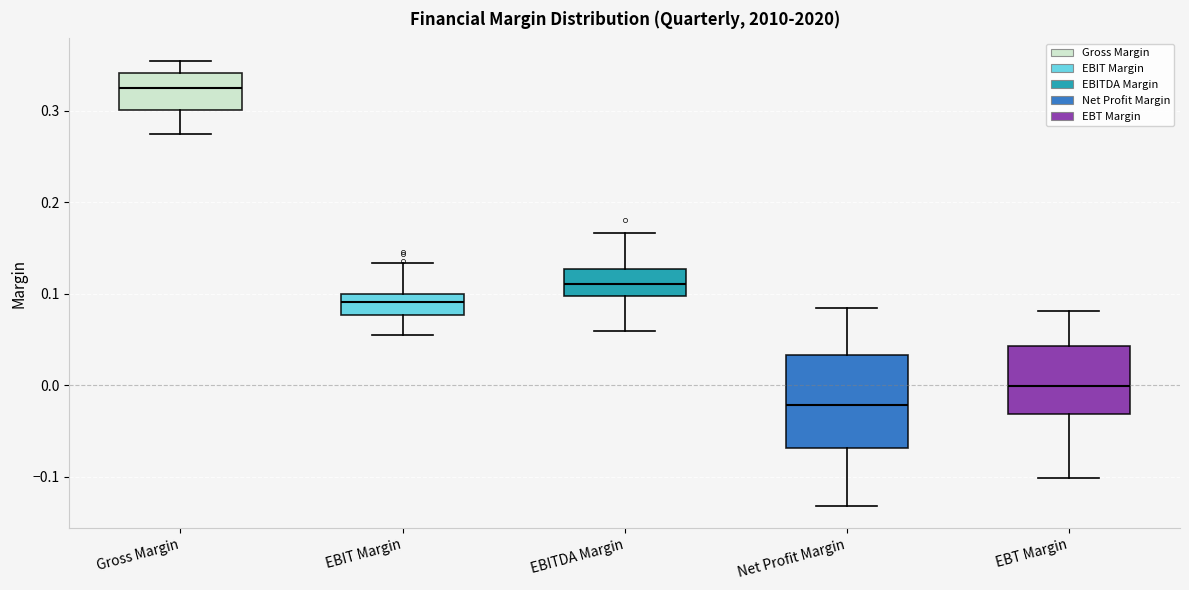

Reading left to right, transcribe this box plot: for each box, give where its median line is, the range the box spans, and where its two whiskers end, as read against the y-axis. The values are not printed on the chart, so give them approximately, as read against the axis.

Gross Margin: median 0.32, box 0.30 to 0.34, whiskers 0.28 to 0.36
EBIT Margin: median 0.09, box 0.08 to 0.10, whiskers 0.06 to 0.13
EBITDA Margin: median 0.11, box 0.10 to 0.13, whiskers 0.06 to 0.17
Net Profit Margin: median -0.02, box -0.07 to 0.03, whiskers -0.13 to 0.09
EBT Margin: median 0.00, box -0.03 to 0.04, whiskers -0.10 to 0.08